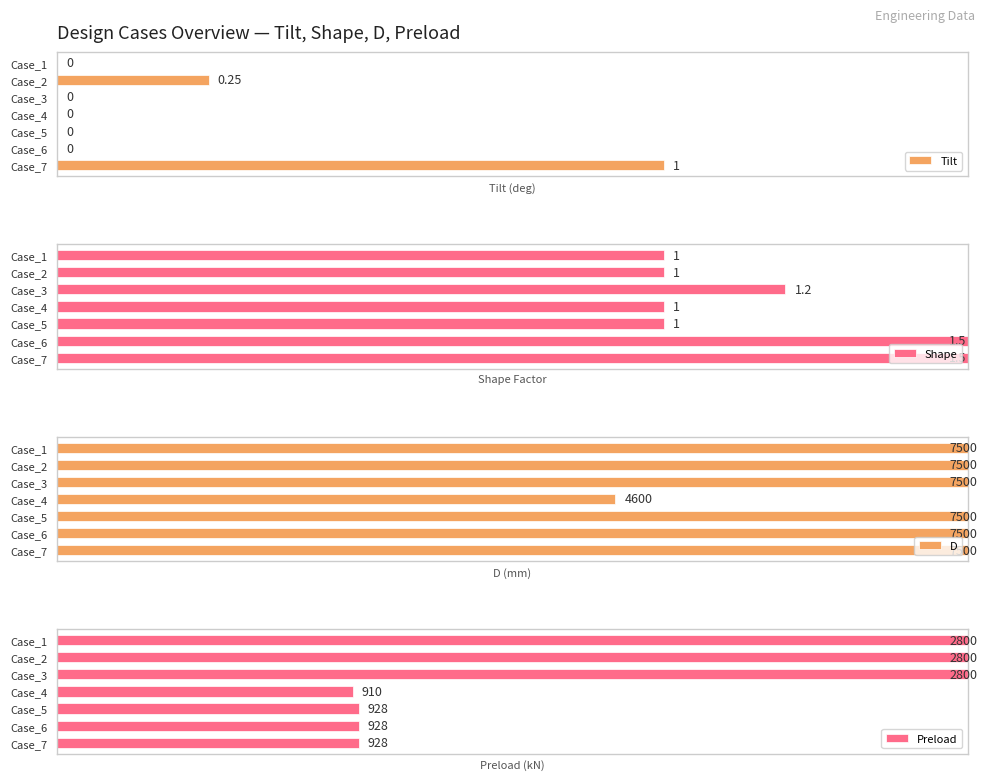

How many distinct data groups are displayed?

4